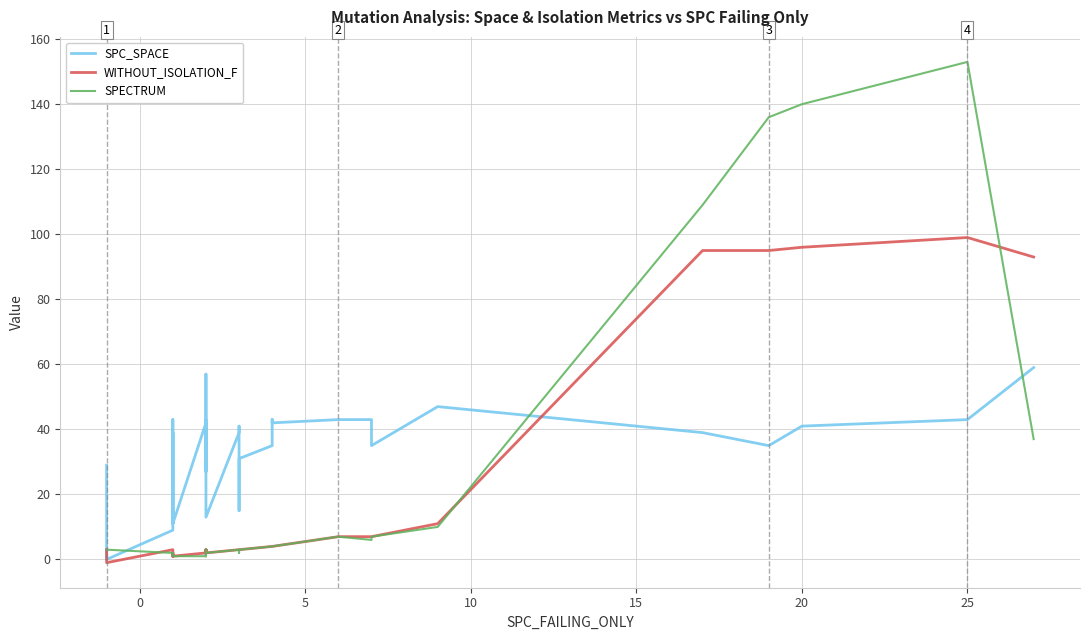

True or false: WITHOUT_ISOLATION_F has a value of 6 at 29.

False